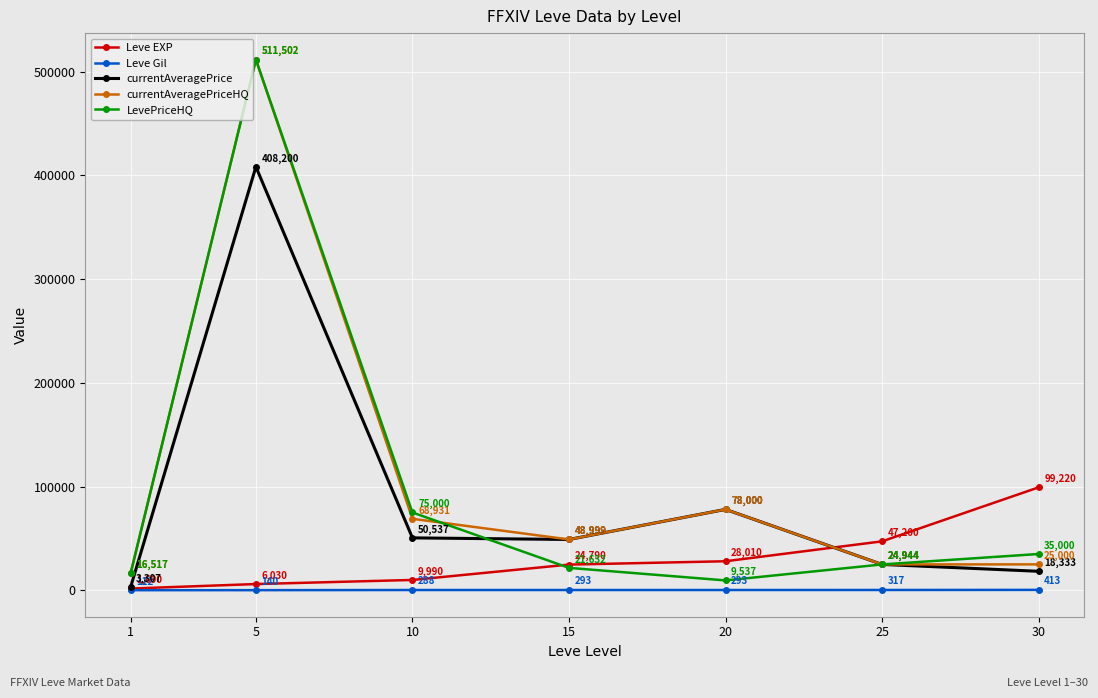

What is the maximum value shown in the chart?

511502